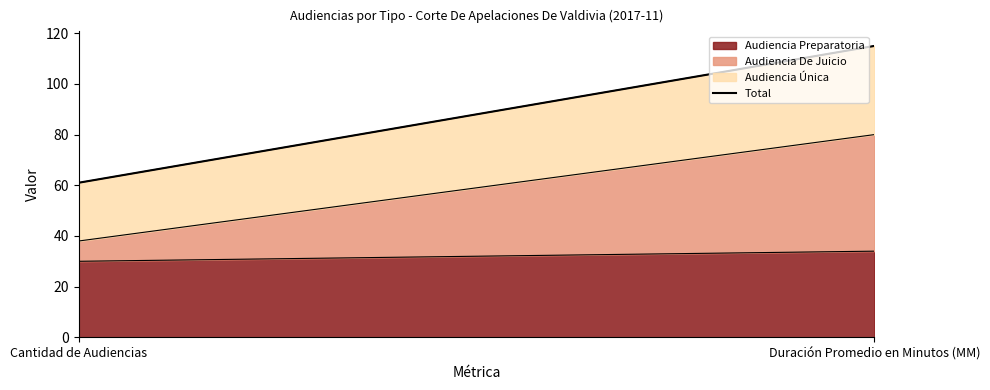

How many lines are shown in the chart?

3